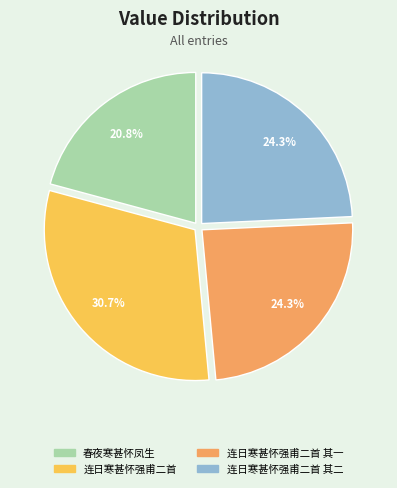

Is there a majority slice in this chart?

No